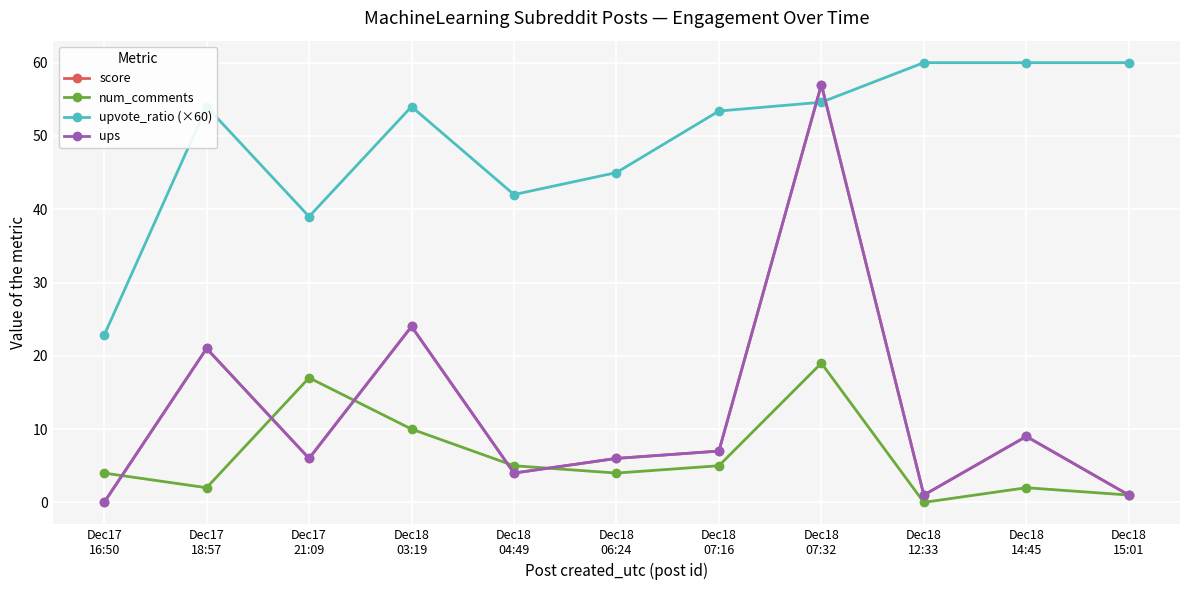

Which has a higher value, Dec18
14:45 or Dec18
07:16?

Dec18
14:45